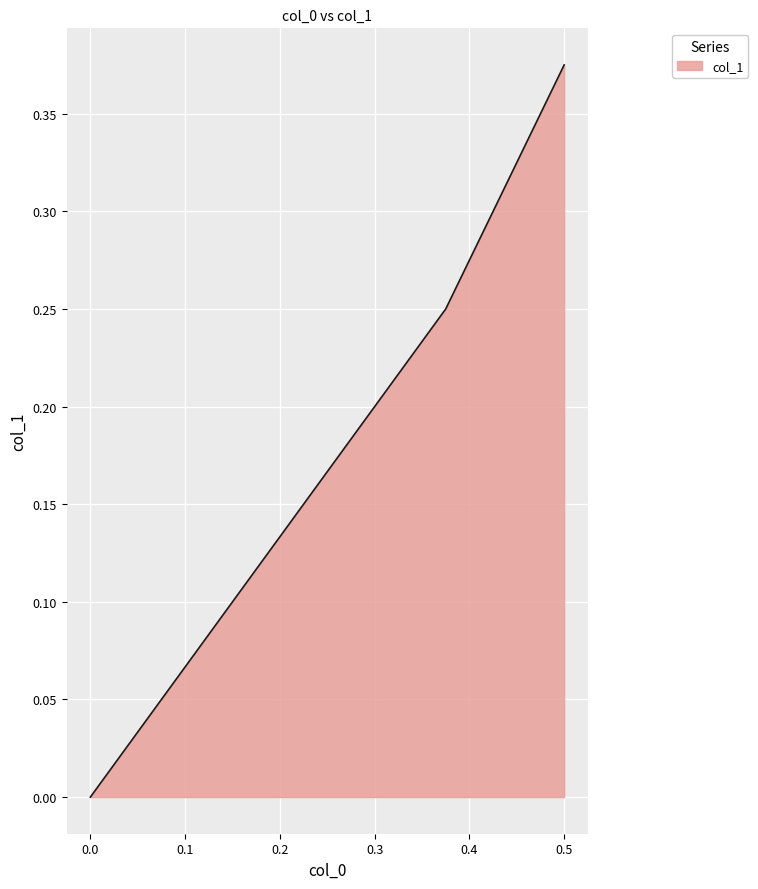

How many data points does each series have?

3